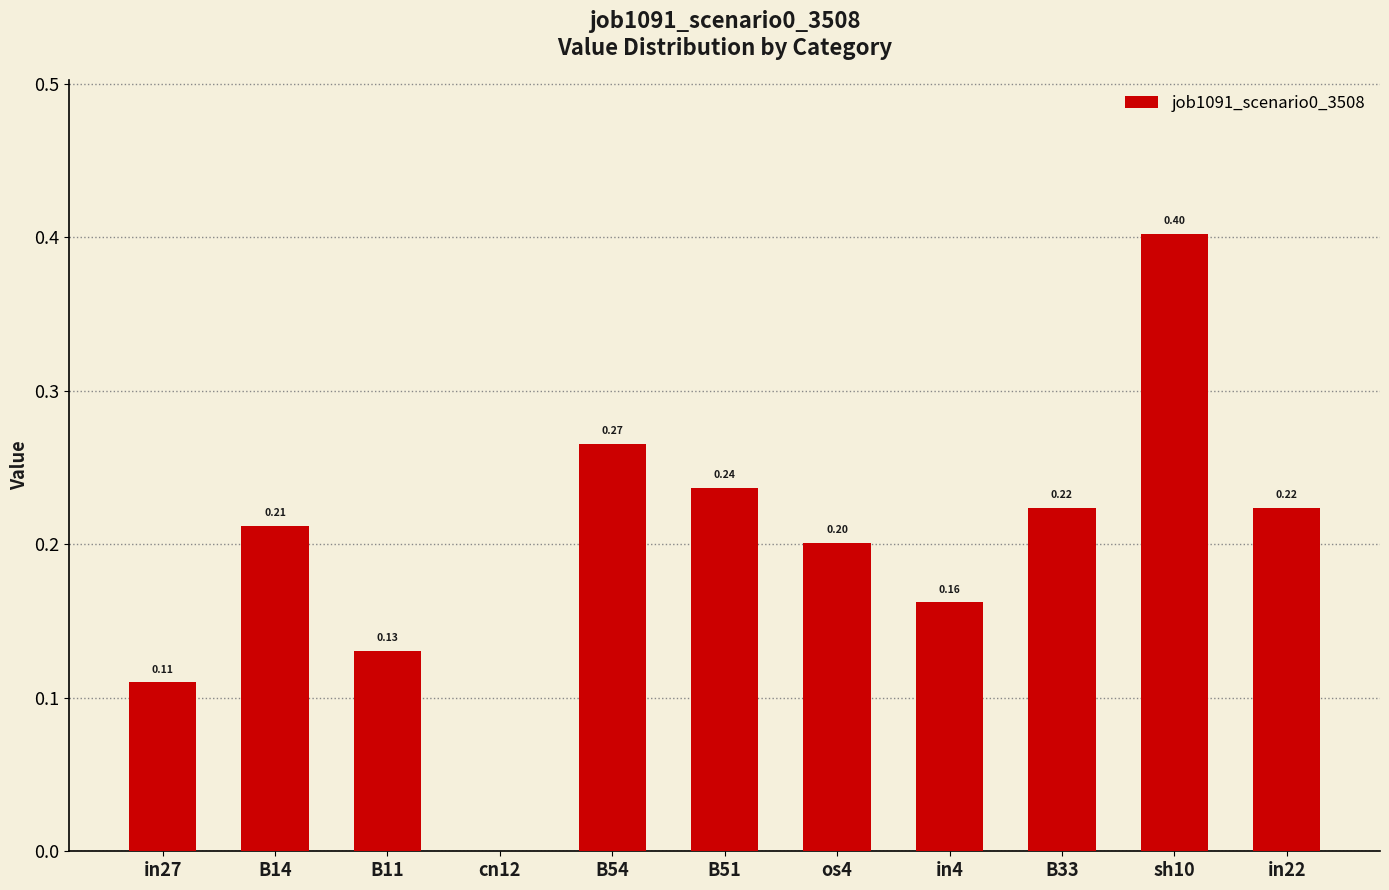

How many values are above zero?

10